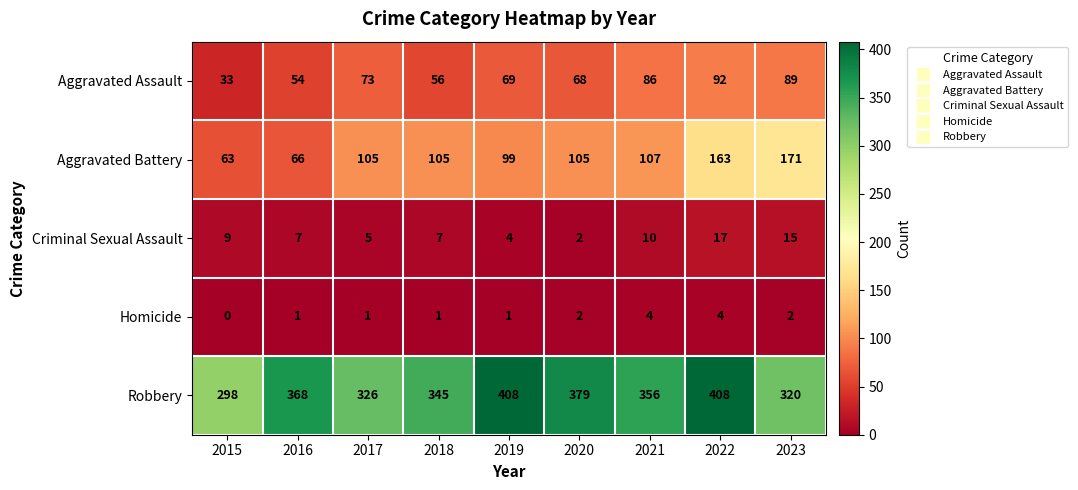

Rank the series at 2015 from highest to lowest value.

Robbery, Aggravated Battery, Aggravated Assault, Criminal Sexual Assault, Homicide